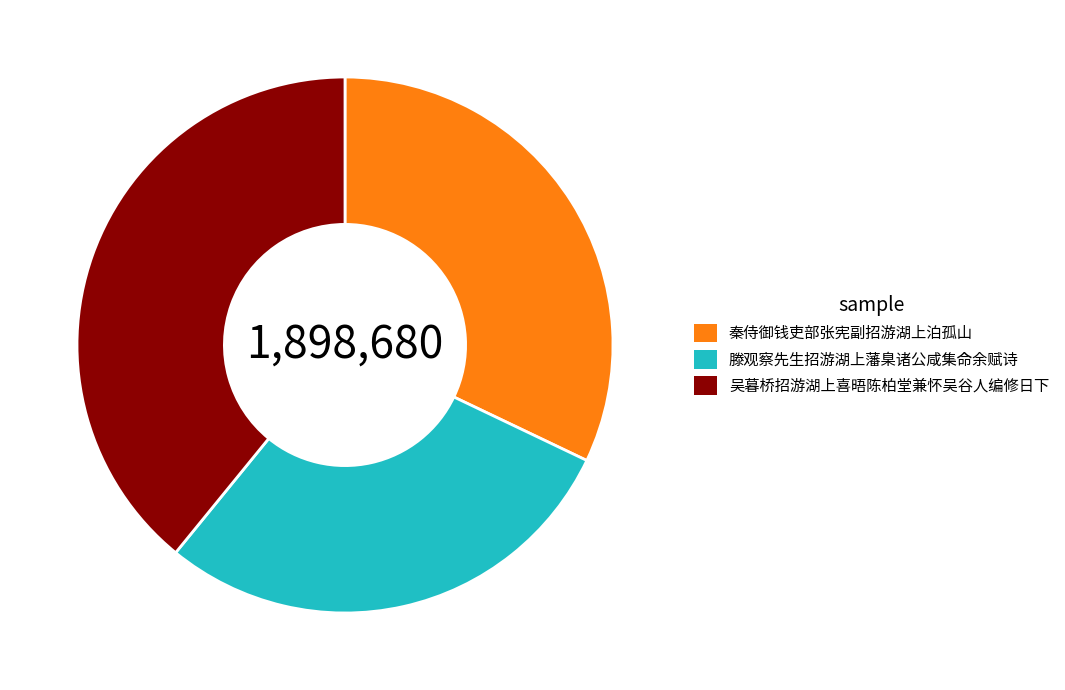

Is 吴暮桥招游湖上喜晤陈柏堂兼怀吴谷人编修日下 the majority of the pie?

No